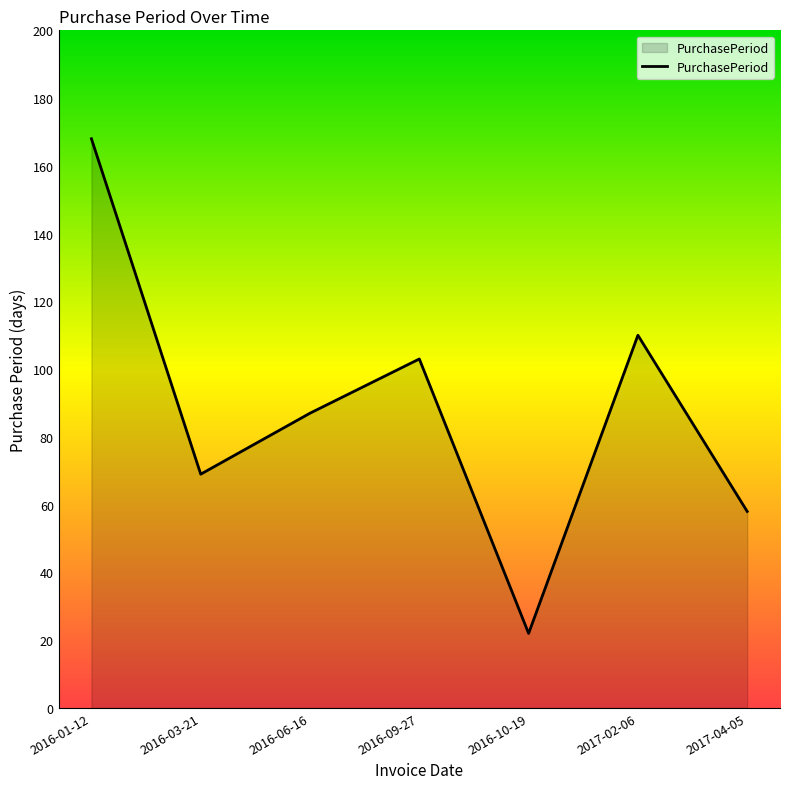

How many lines are shown in the chart?

1